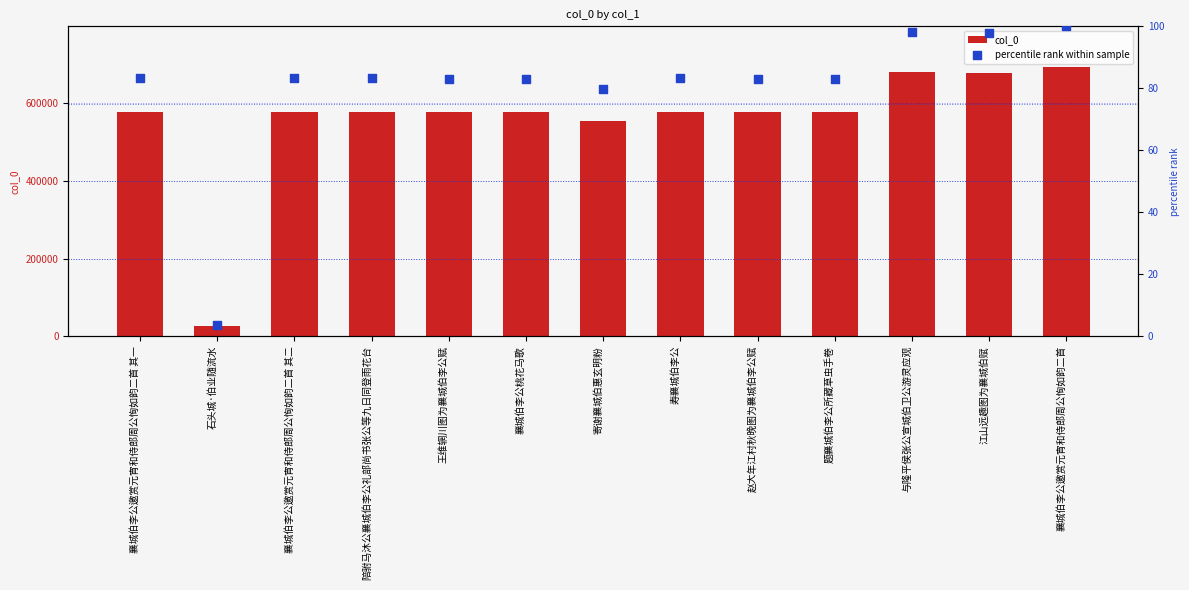

Which series reaches the maximum Y coordinate?

col_0